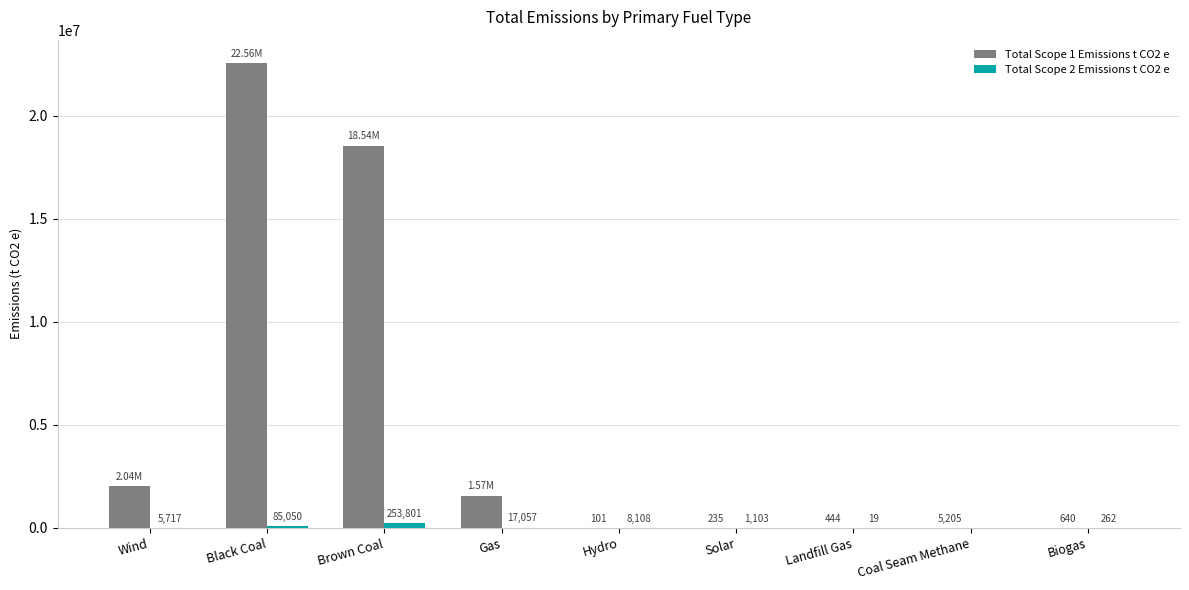

What is the highest value of the Total Scope 2 Emissions t CO2 e series?

253801